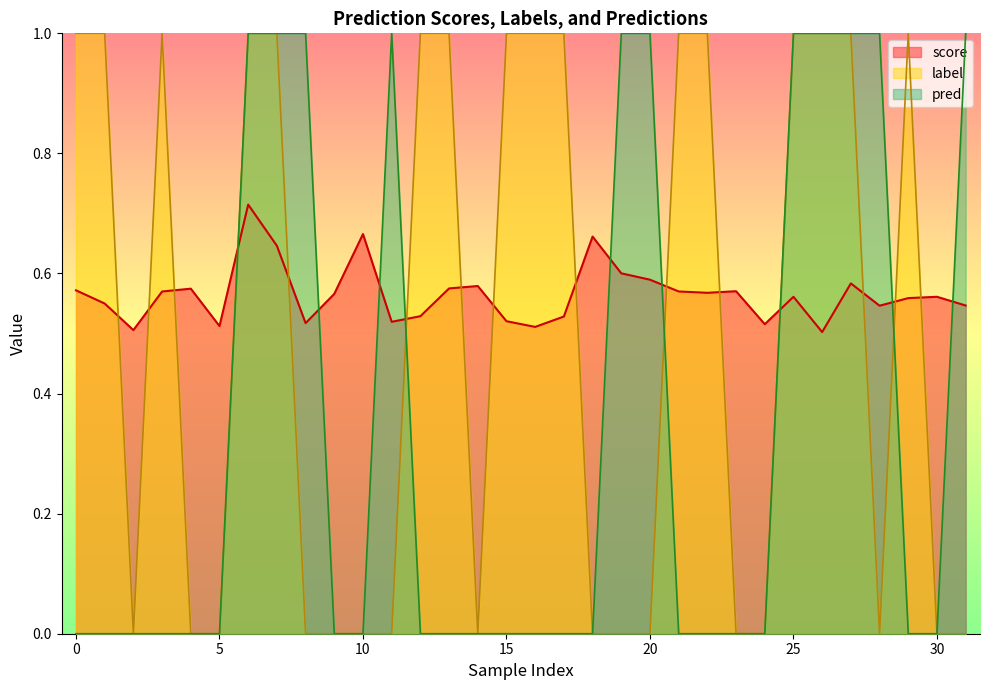

Which series ends up on top after the final intersection of score and pred?

pred